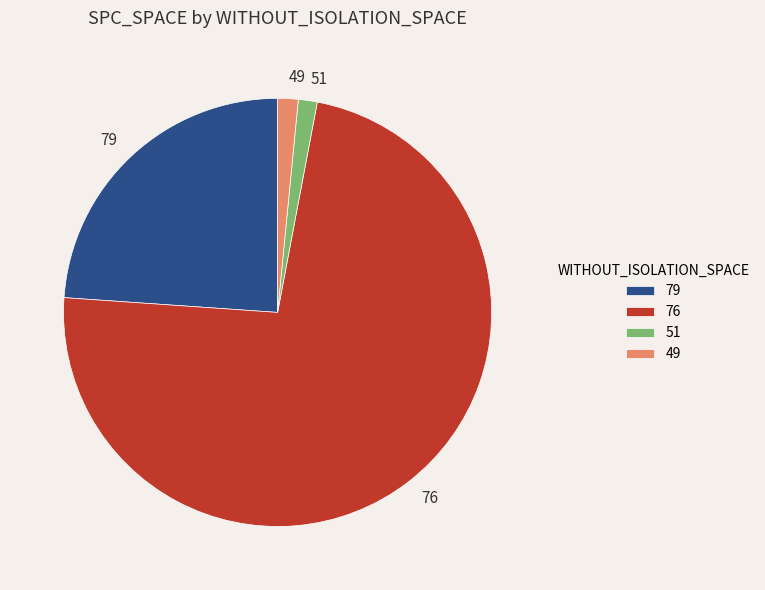

Do 79 and 76 together represent more than half of the pie?

Yes